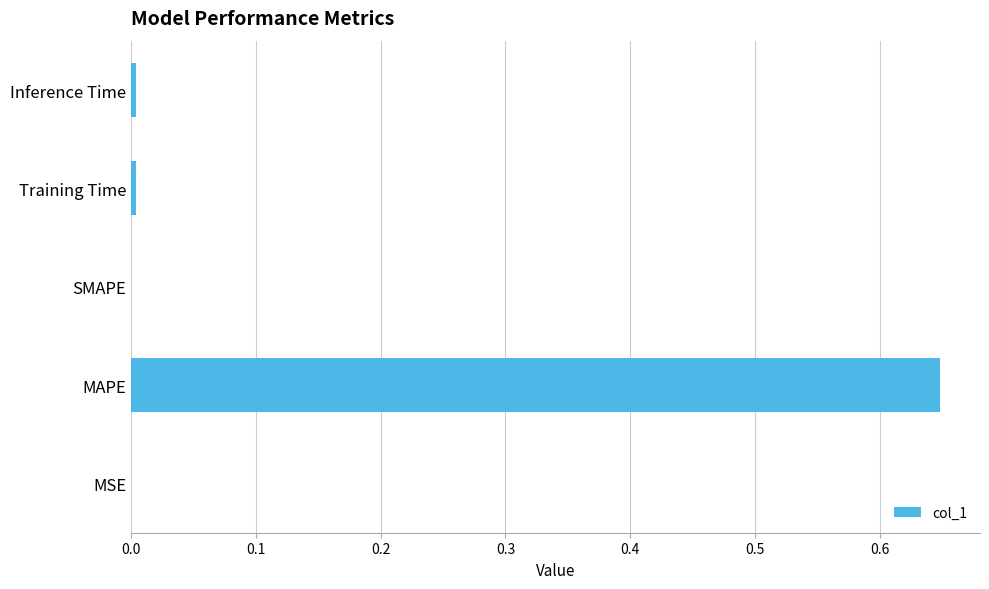

Is it true that the value at Training Time is 0.0?

True